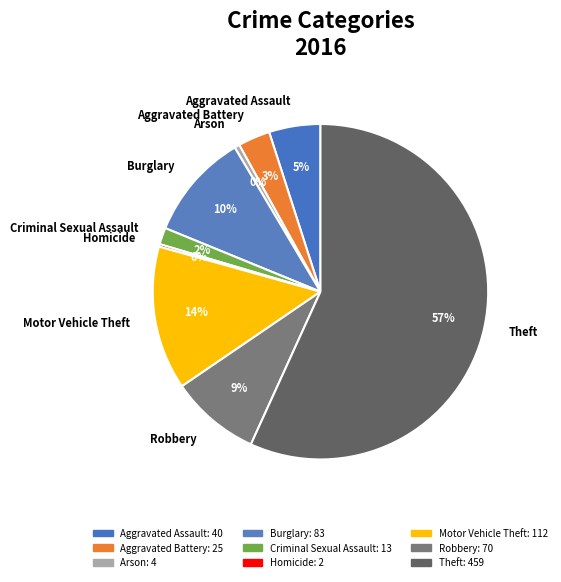

Is the sum of Motor Vehicle Theft and Criminal Sexual Assault greater than half?

No